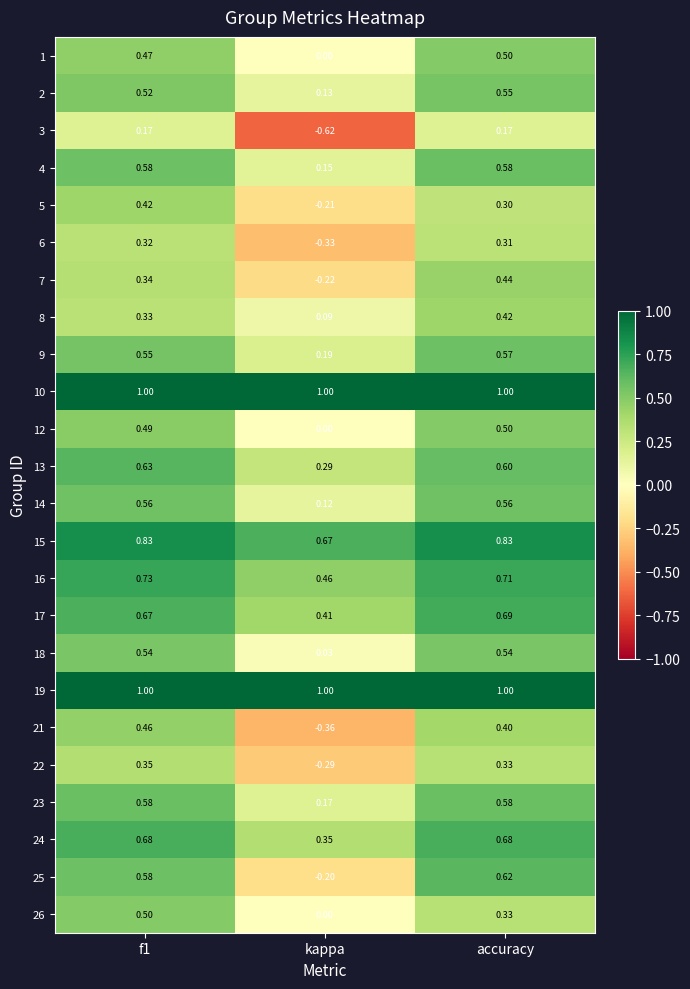

Is the value of 2 at accuracy greater than the value of 4 at accuracy?

No